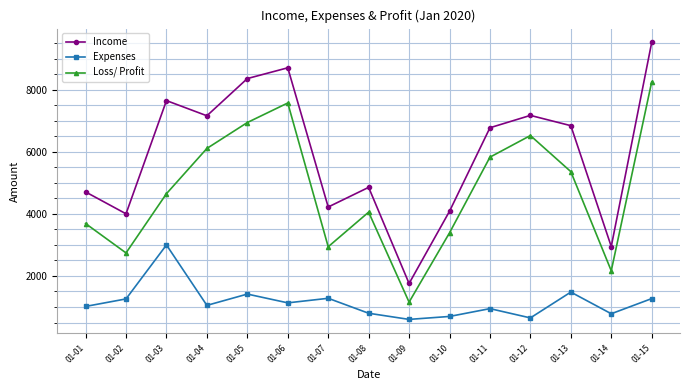

Rank the series by their maximum value, from highest to lowest.

Income, Loss/ Profit, Expenses